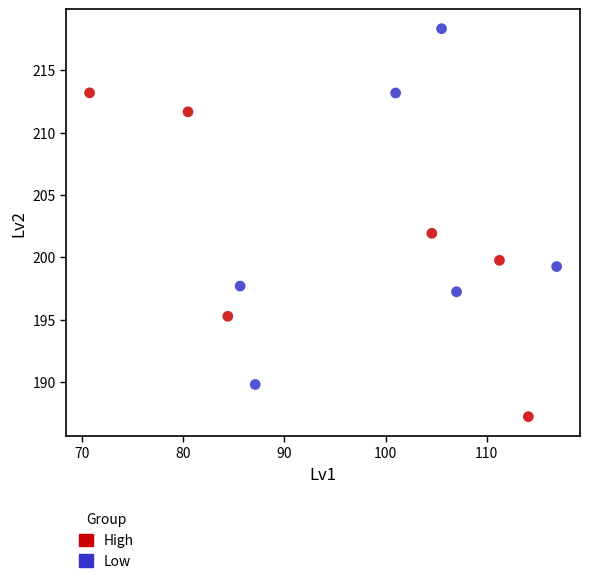

Which series contains the highest Y value?

Low